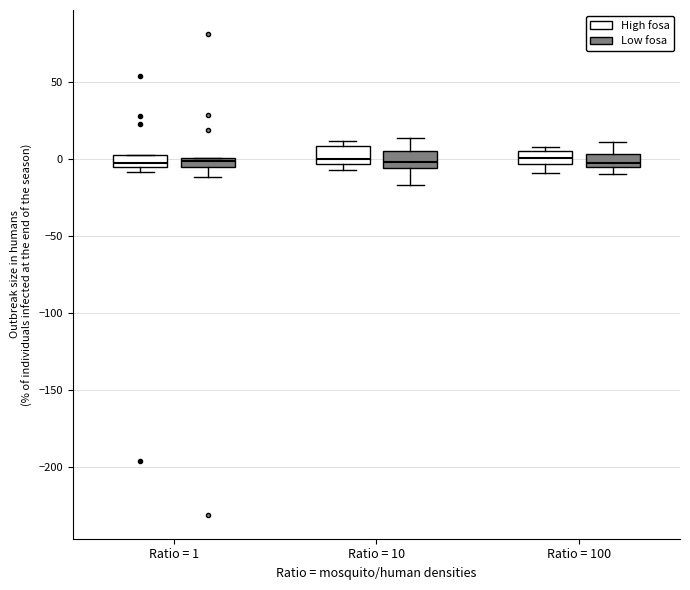

Where does the median line of the box for Ratio = 10 (High fosa) sit on the y-axis? The values are not printed on the chart, so give them approximately, as read against the axis.

0